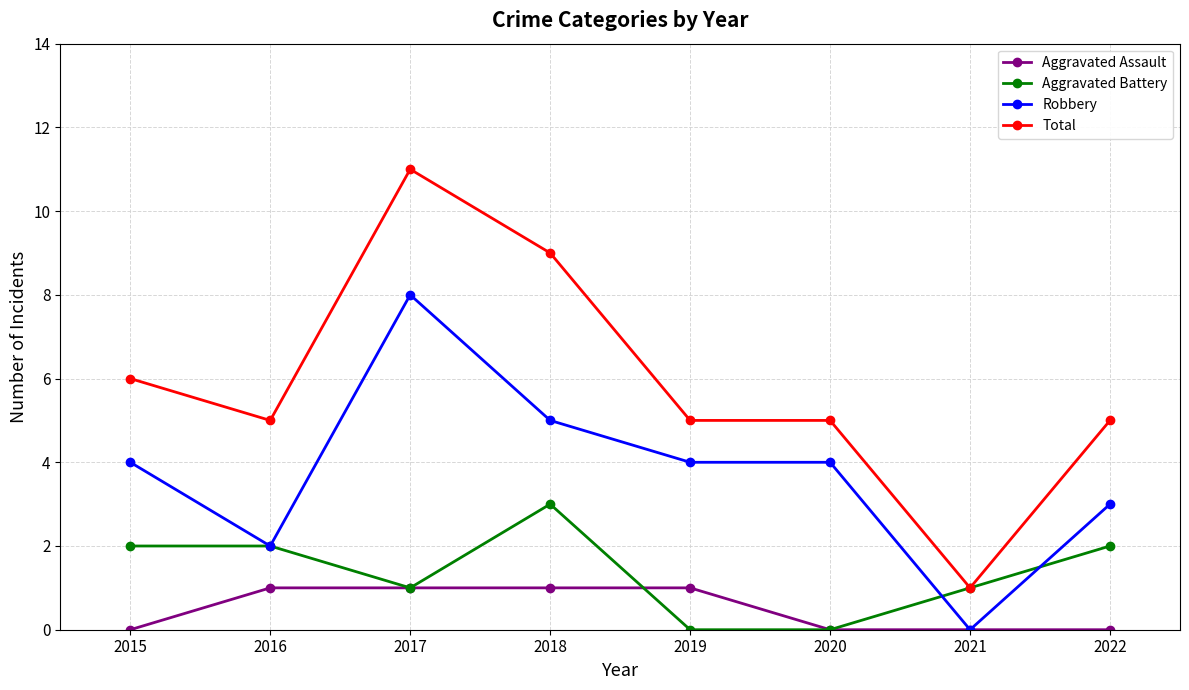

What is the greatest value displayed?

11